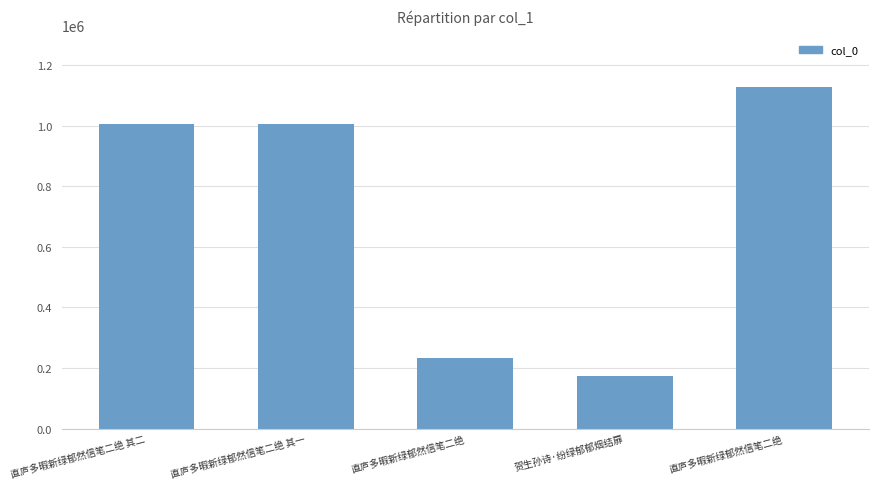

What is the average value?

708924